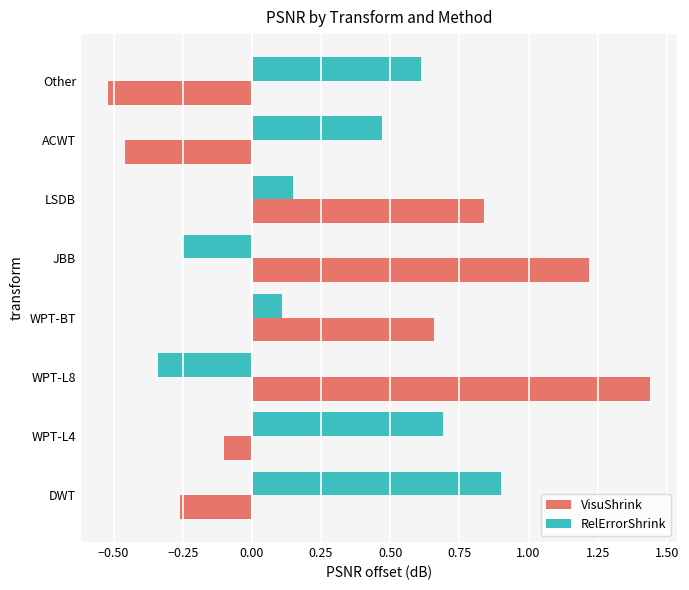

Is it true that VisuShrink equals -0.0 at WPT-L4?

False